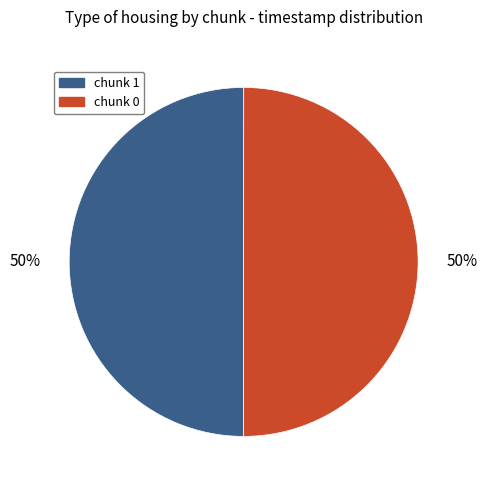

To the nearest percent, what is the combined percentage of chunk 1 and chunk 0?

100%